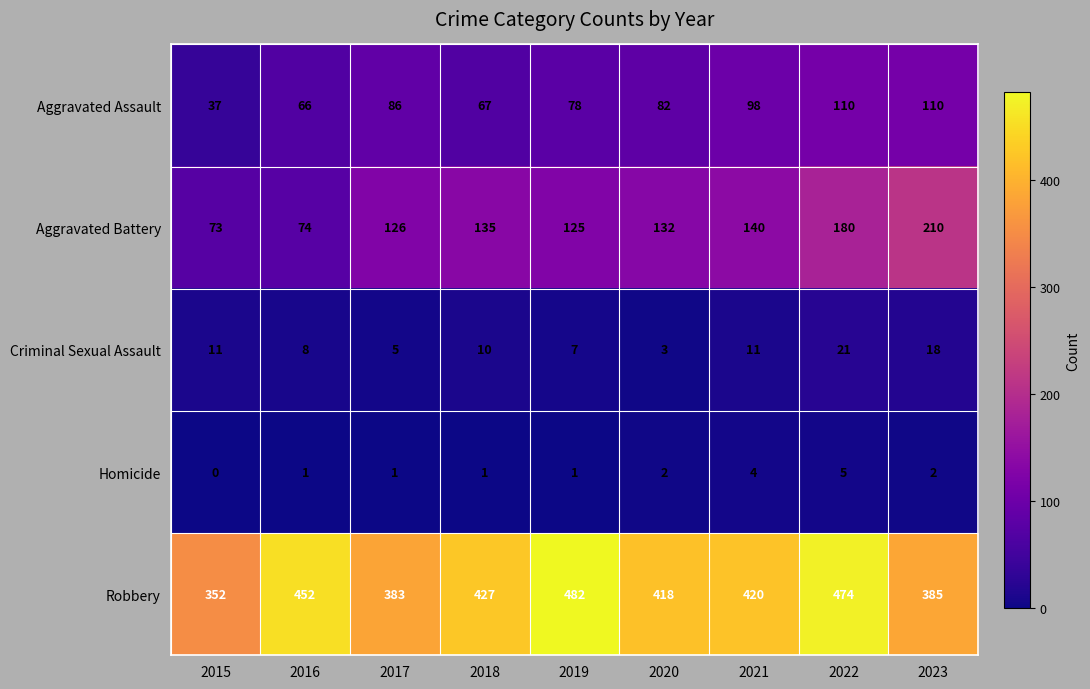

At how many categories does at least one series exceed 127?

9